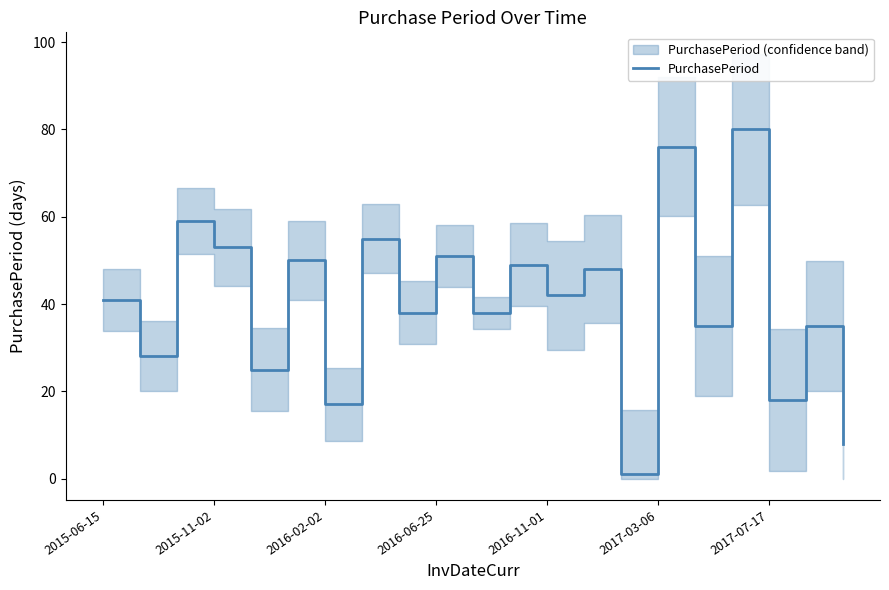

What is the difference between the values at 11 and 18?

31